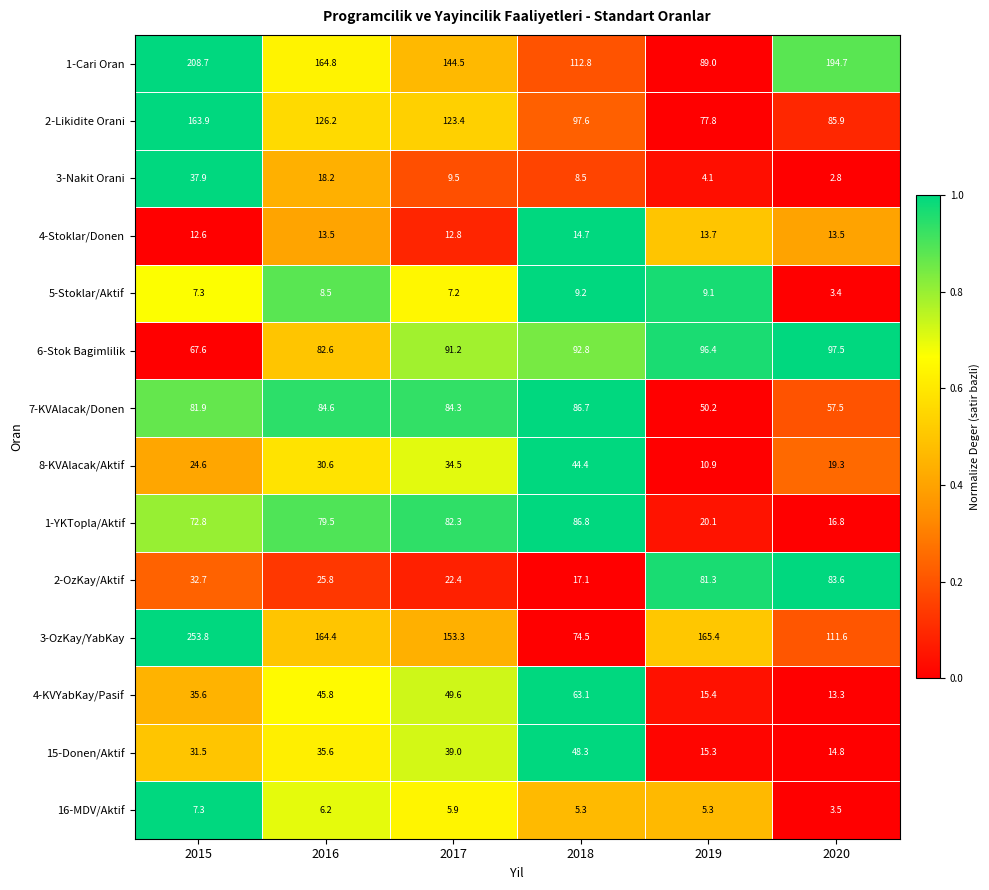

How many data points does each series have?

6